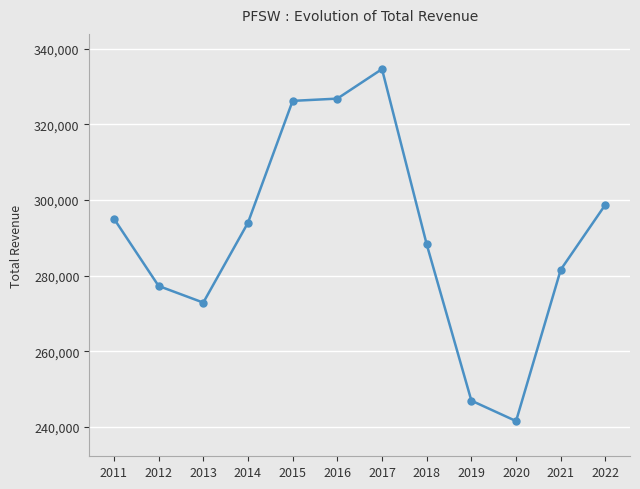

Does the chart have visible grid lines?

Yes